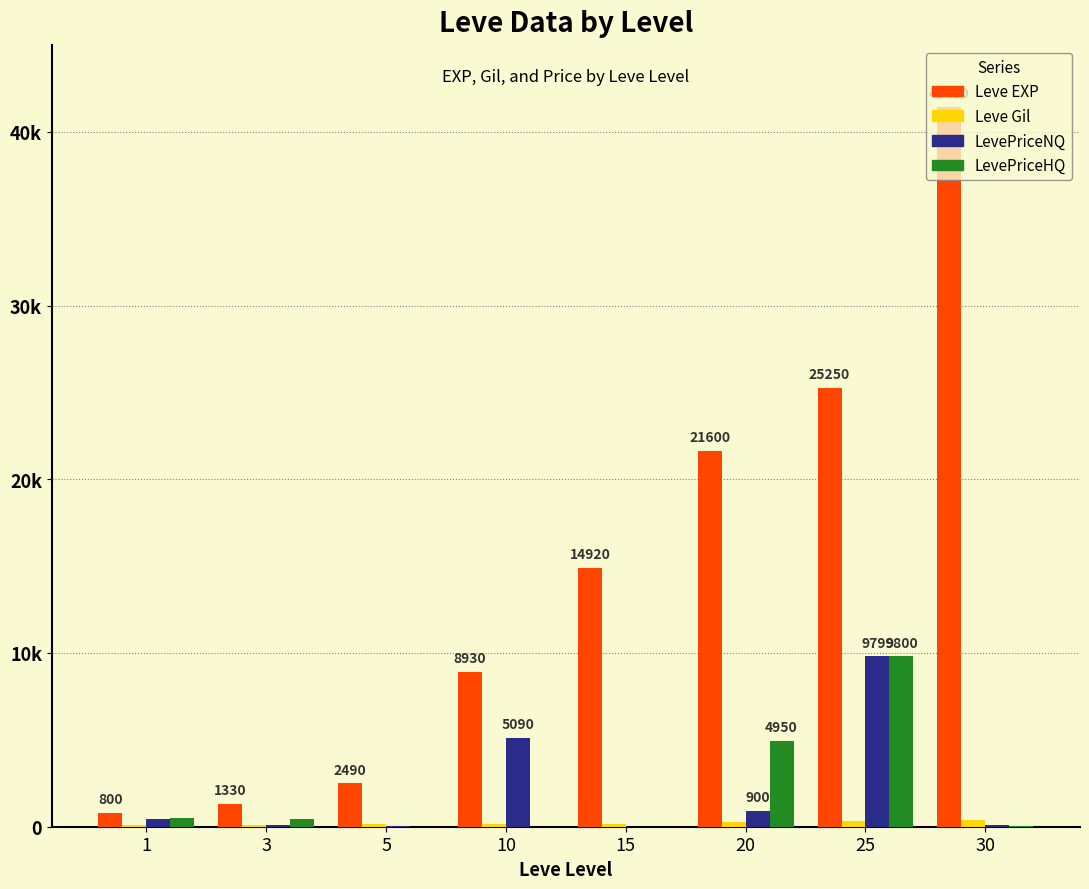

Does the chart contain stacked bars?

No